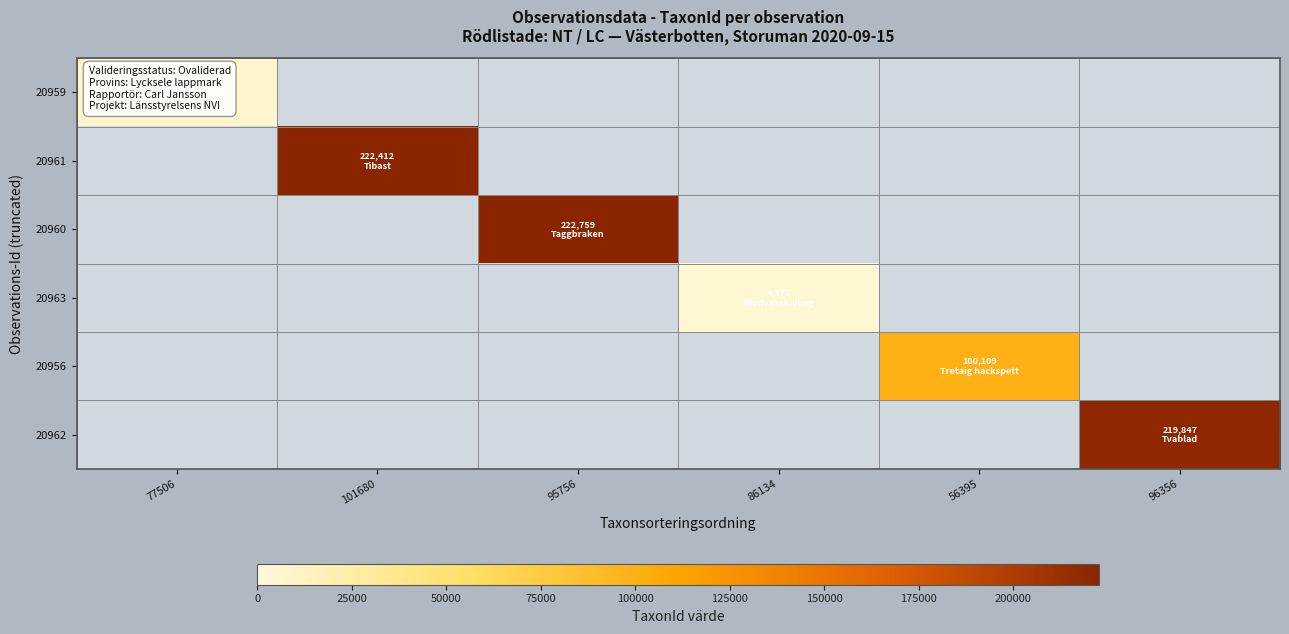

Reading left to right, extract all data points from this chart.

20959: 77506=6425	101680=0	95756=0	86134=0	56395=0	96356=0
20961: 77506=0	101680=222412	95756=0	86134=0	56395=0	96356=0
20960: 77506=0	101680=0	95756=222759	86134=0	56395=0	96356=0
20963: 77506=0	101680=0	95756=0	86134=4377	56395=0	96356=0
20956: 77506=0	101680=0	95756=0	86134=0	56395=100109	96356=0
20962: 77506=0	101680=0	95756=0	86134=0	56395=0	96356=219847